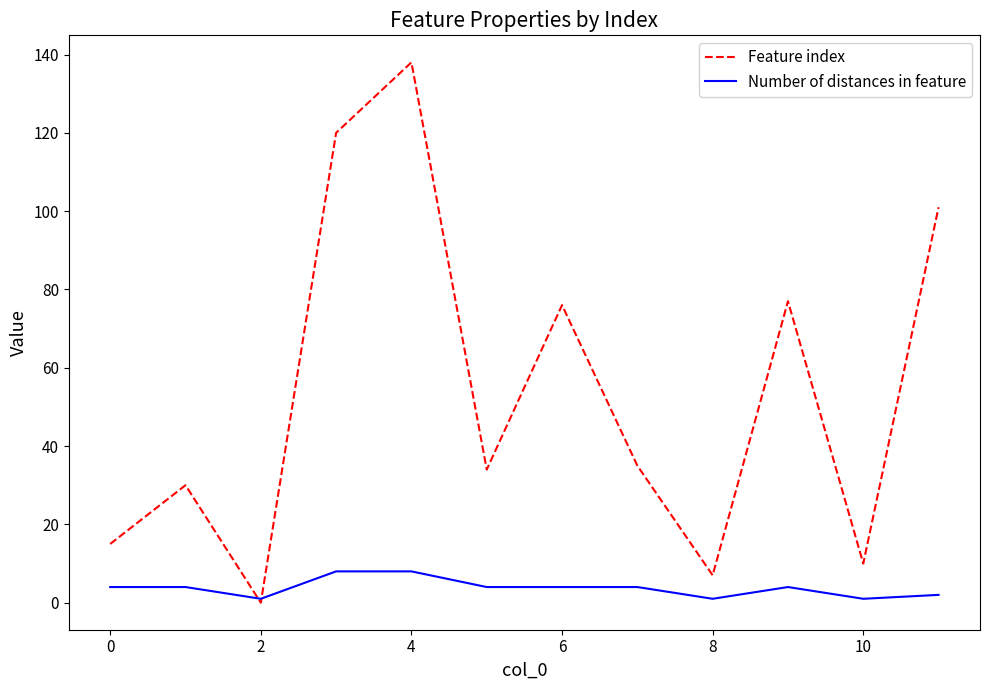

What is the greatest value displayed?

138